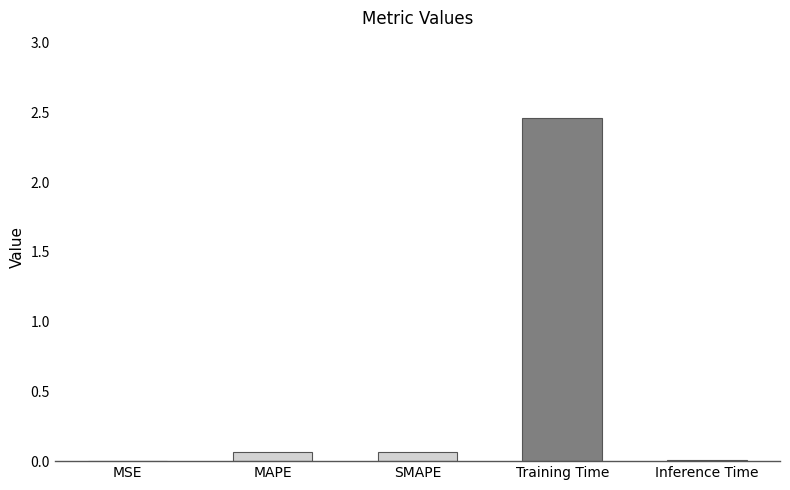

Which category has the highest value across all series?

Training Time